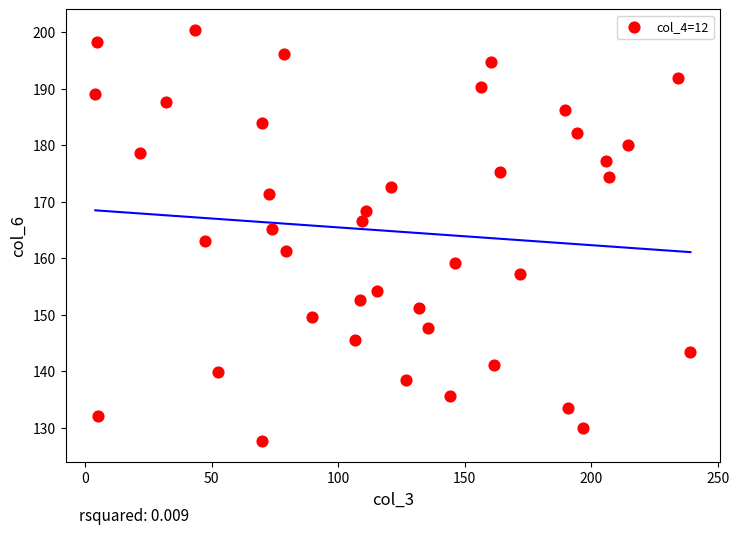

What is the range of Y values (max minus min)?

72.8